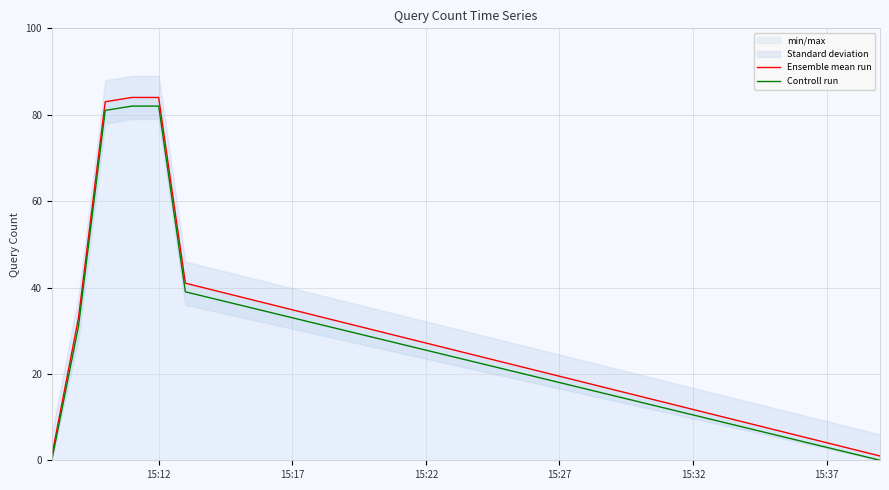

Reading right to left, transcribe all the data shown in this chart.

Ensemble mean run: 1	41	84	84	83	33	1
Controll run: 0	39	82	82	81	31	0